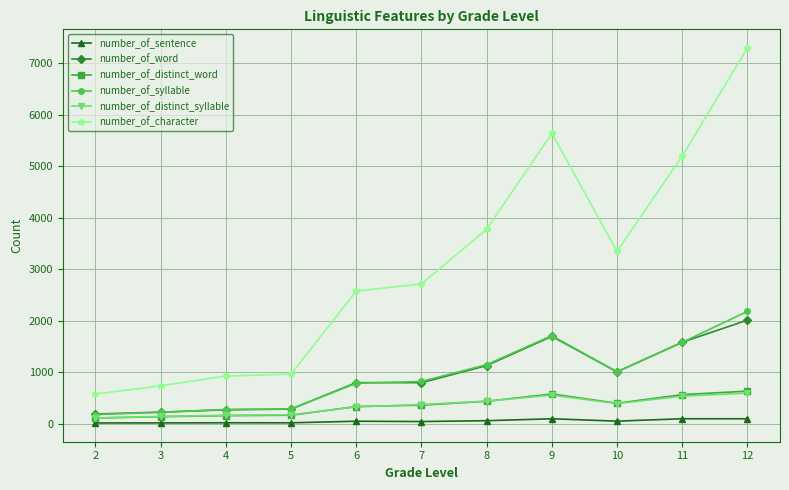

True or false: number_of_syllable and number_of_distinct_syllable intersect in this chart.

False